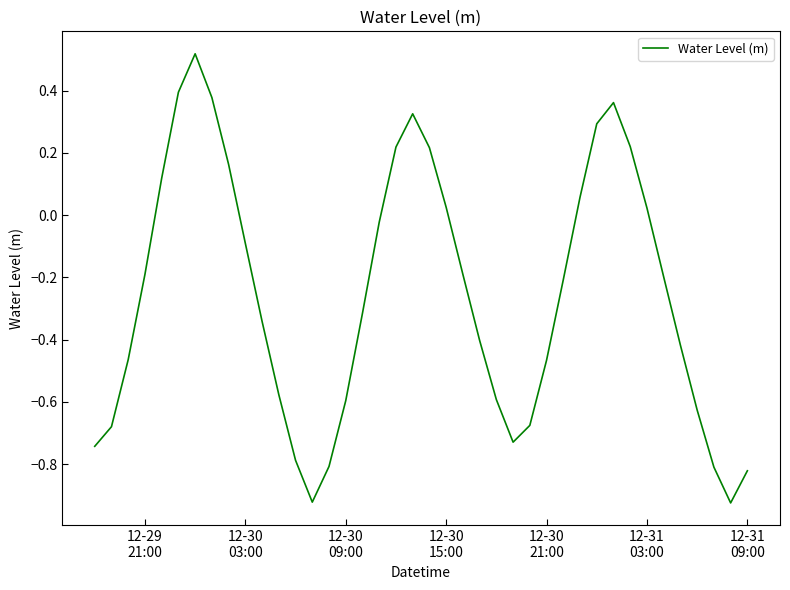

What is the difference between the maximum and minimum values?

1.4